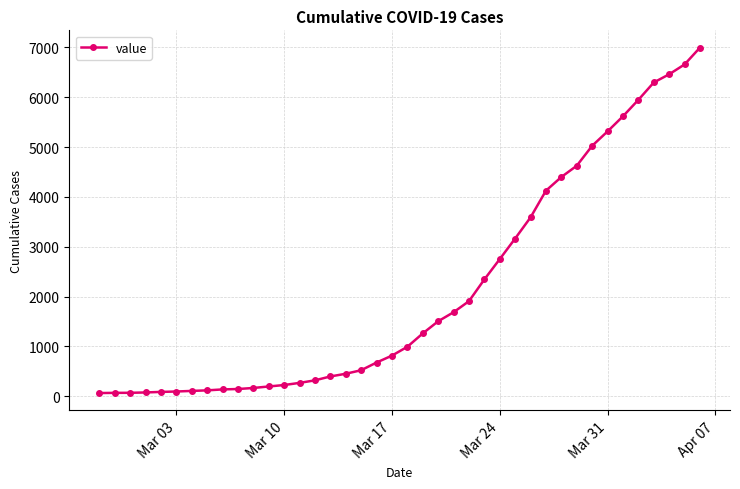

What is the difference between the second highest and second lowest values?

6588